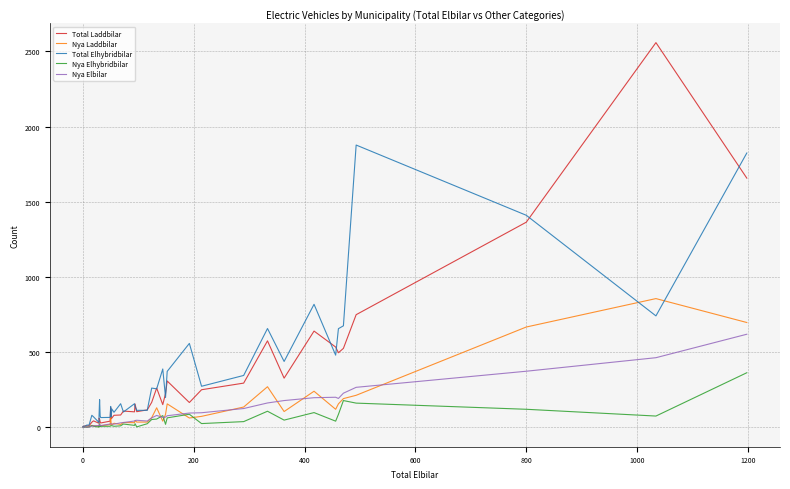

What are all the series names shown in the legend?

Total Laddbilar, Nya Laddbilar, Total Elhybridbilar, Nya Elhybridbilar, Nya Elbilar